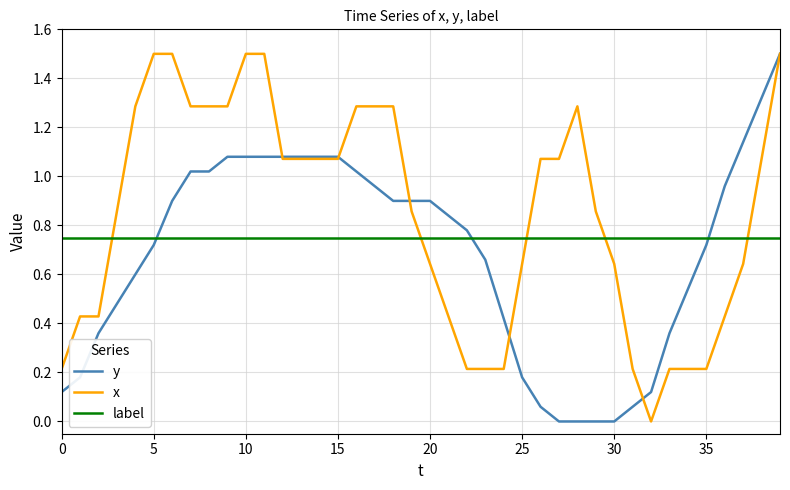

How many values in the x series are below 1?

20